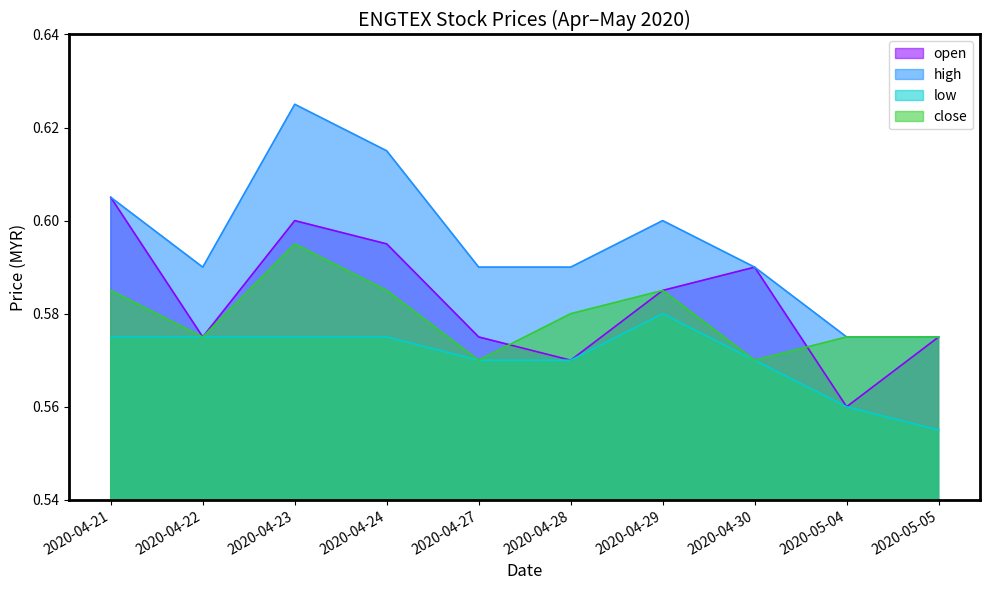

List the series in order of their peak value, highest first.

high, open, close, low